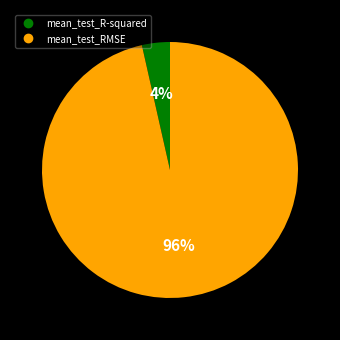

Is the sum of mean_test_RMSE and mean_test_R-squared greater than half?

Yes